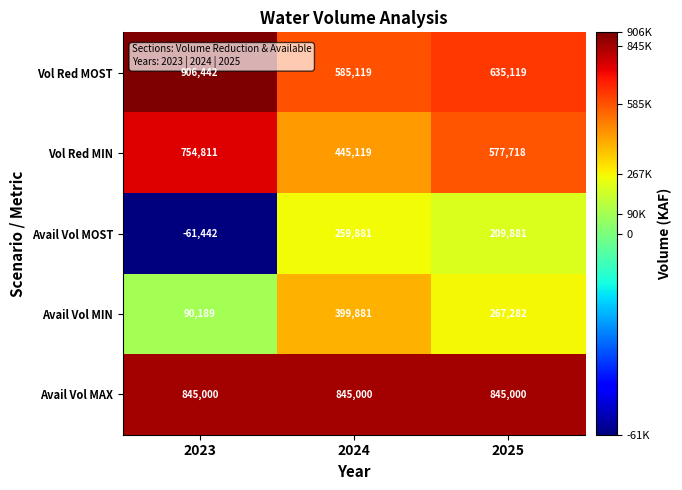

What is the sum of the Avail Vol MAX values at 2023 and 2024?

1690000